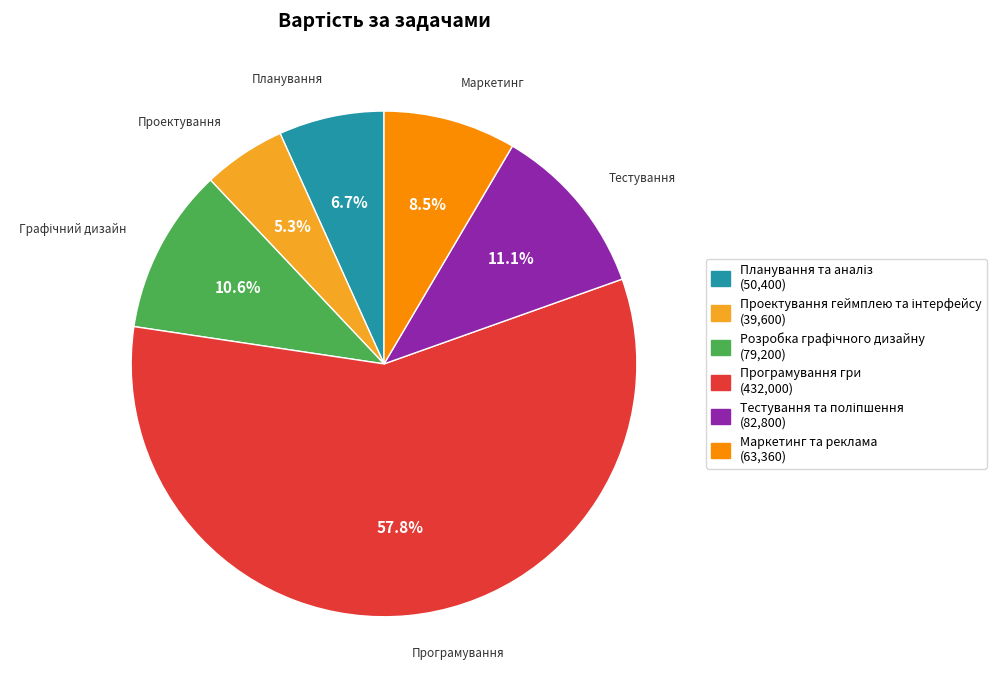

Does Маркетинг та реклама account for over 50% of the chart?

No